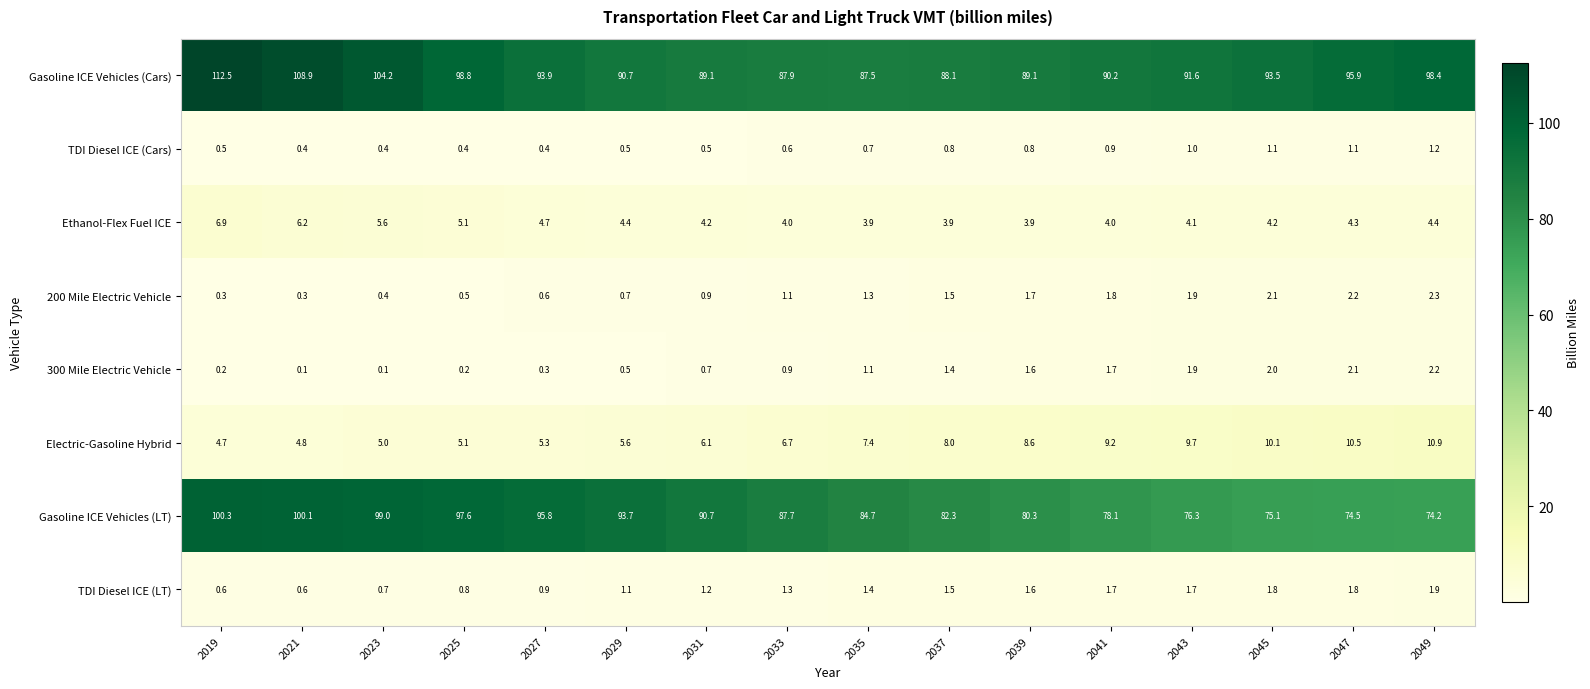

What value does the Gasoline ICE Vehicles (LT) series have at 2047?

74.5